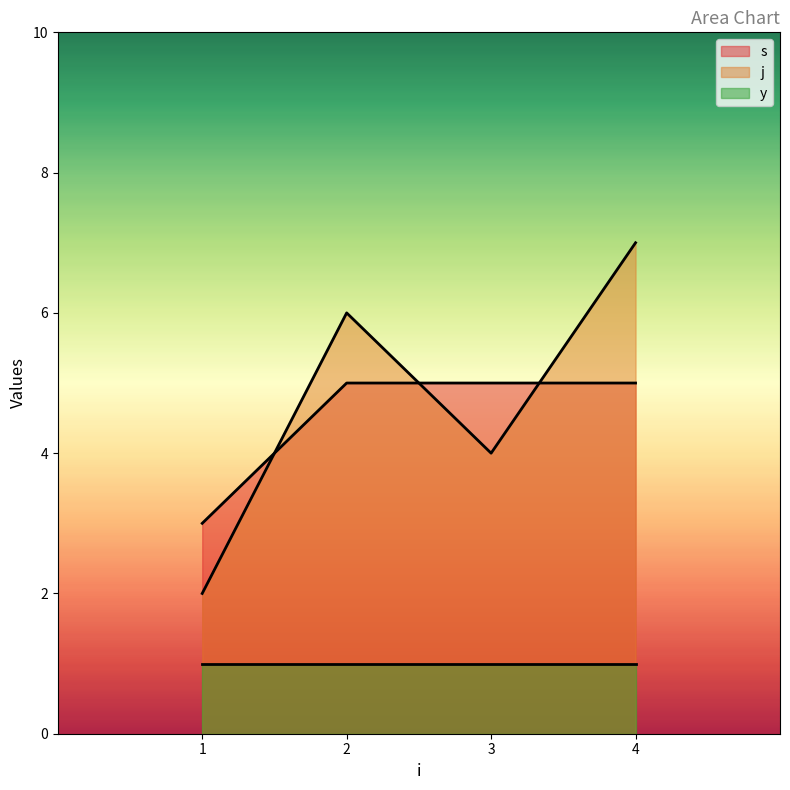

Count the j values in the range 4 to 7.

3